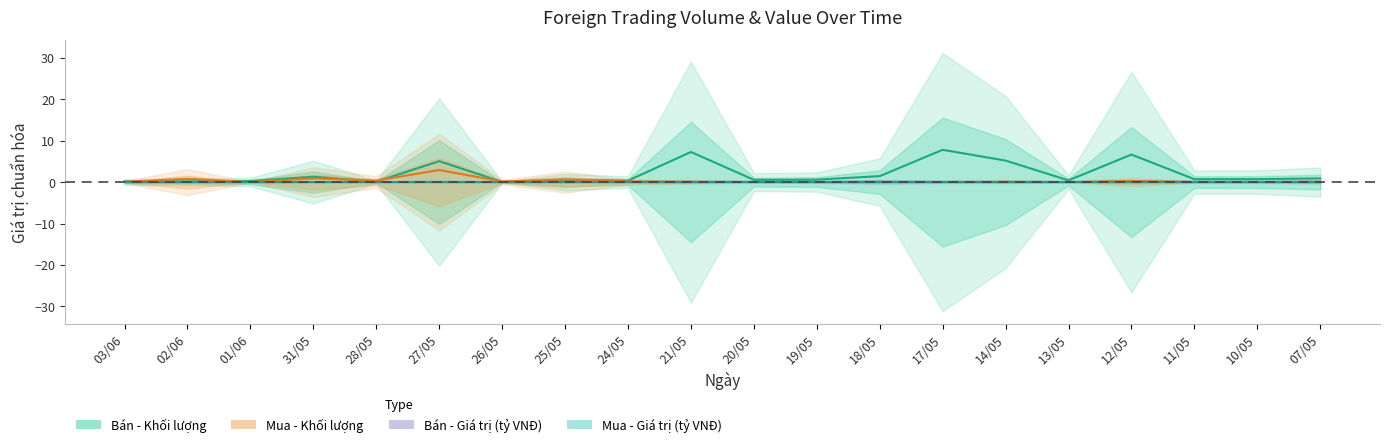

Which series has the largest range (max minus min)?

Bán - Khối lượng